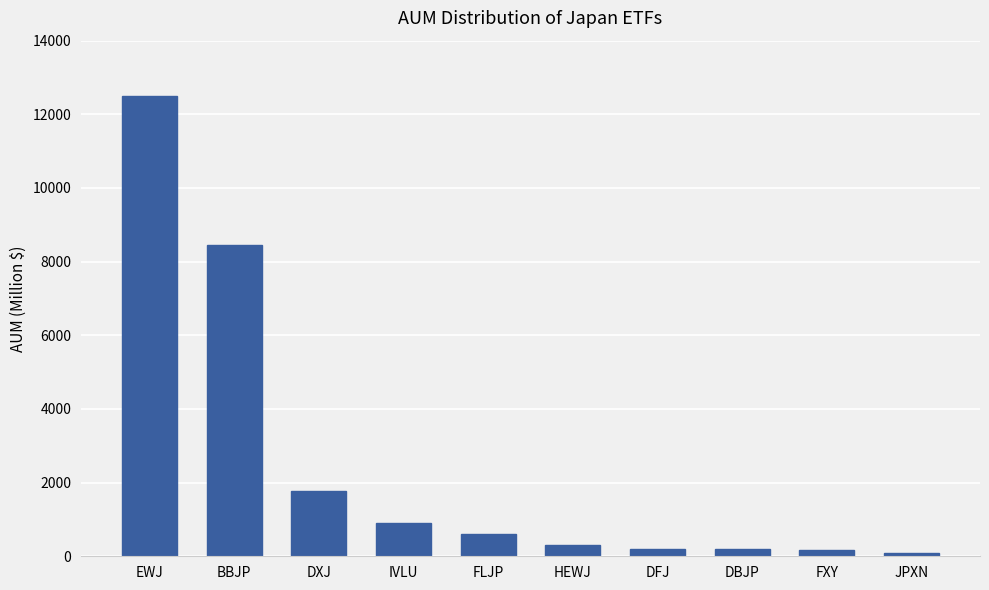

The value at DXJ is 1759.3. True or false?

True